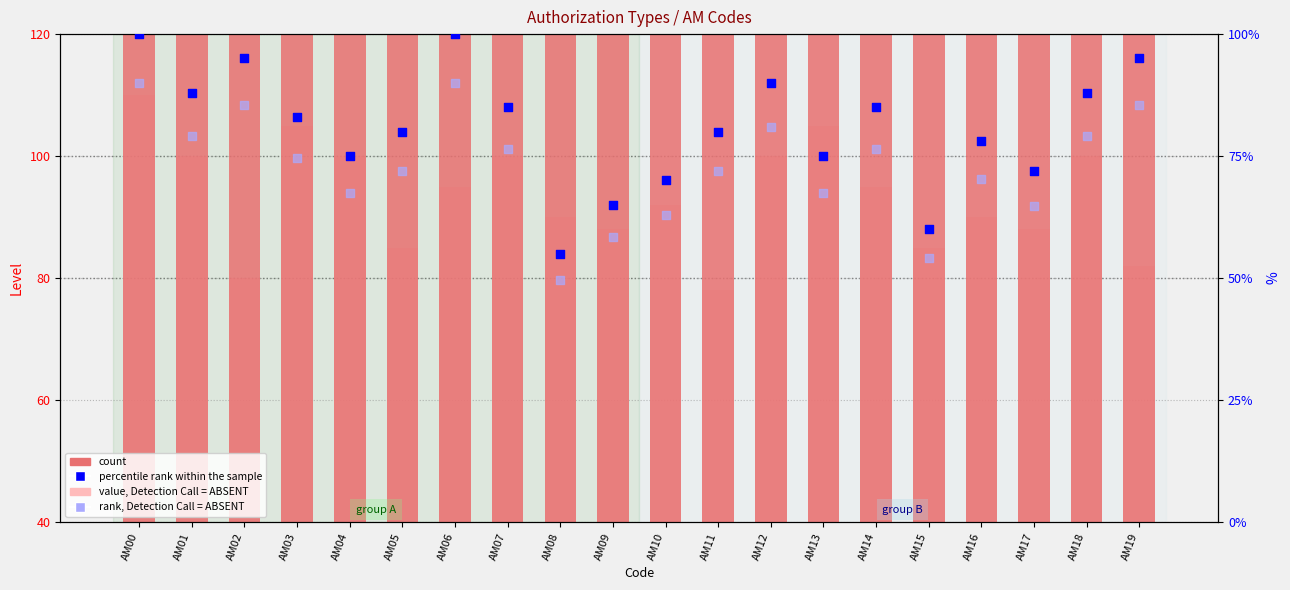

Which series contains the lowest Y value?

value, Detection Call = ABSENT